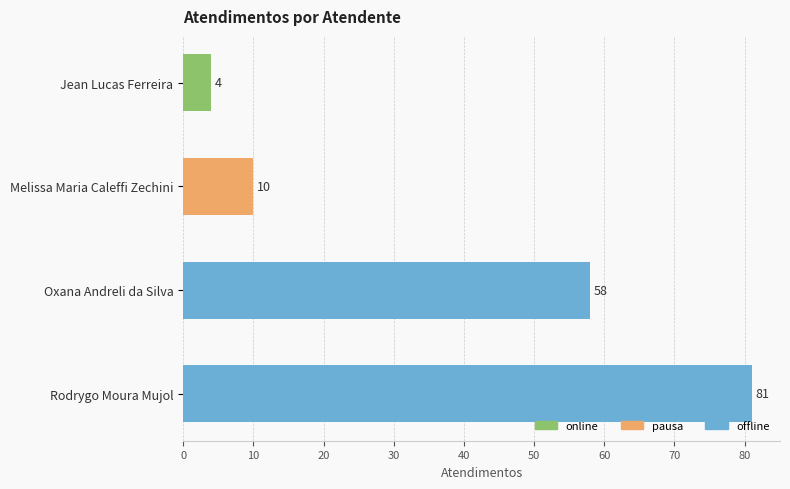

Rank the categories by value from highest to lowest.

Rodrygo Moura Mujol, Oxana Andreli da Silva, Melissa Maria Caleffi Zechini, Jean Lucas Ferreira